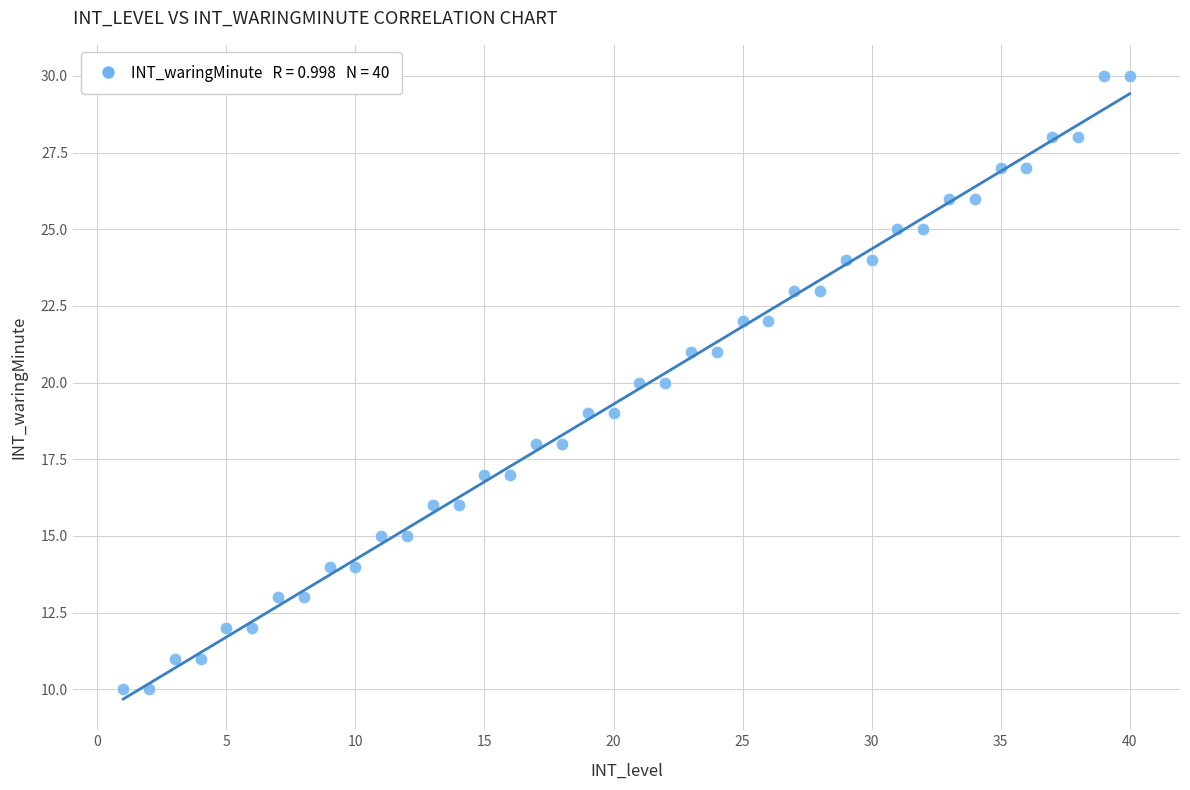

What is the range of X values (max minus min)?

39